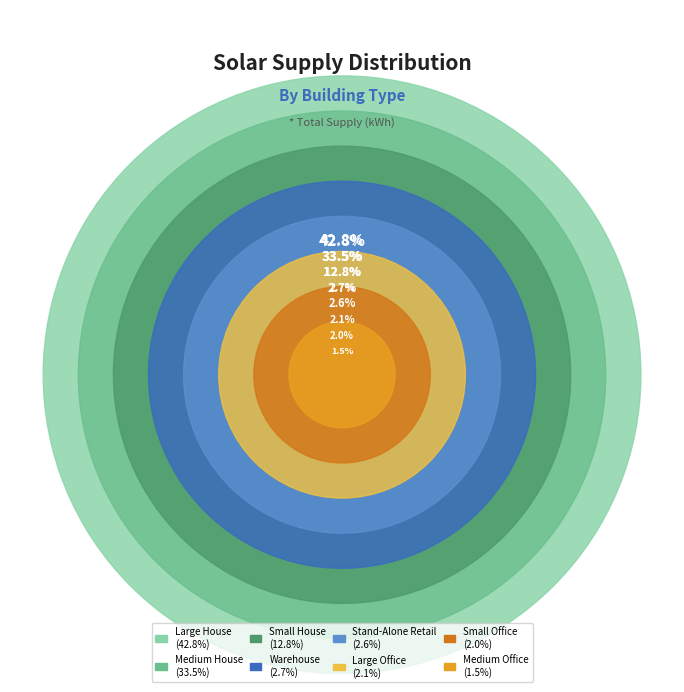

Is it true that Medium House is 27% of the pie?

False